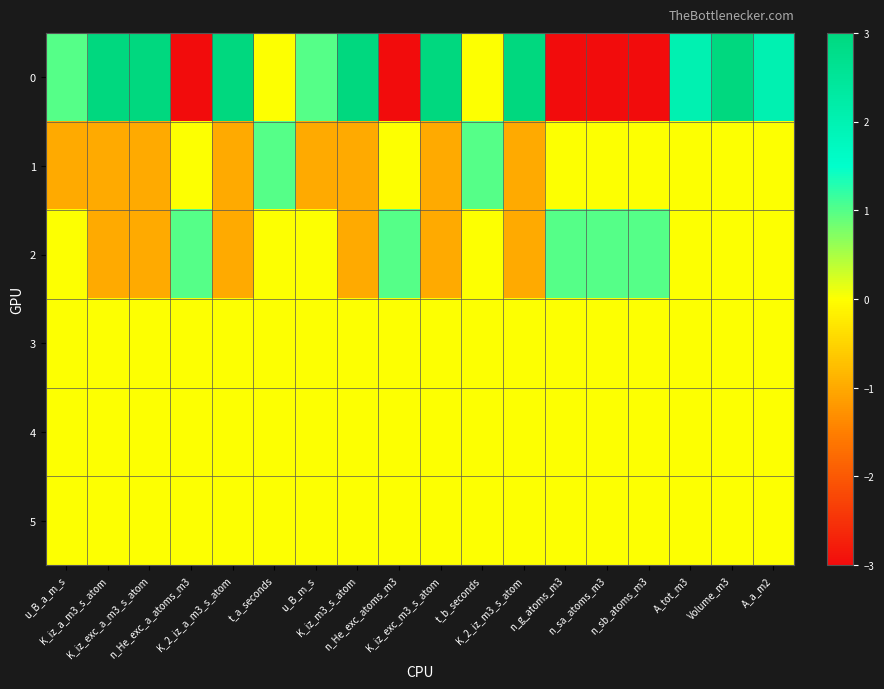

At how many categories does at least one series exceed 2?

7